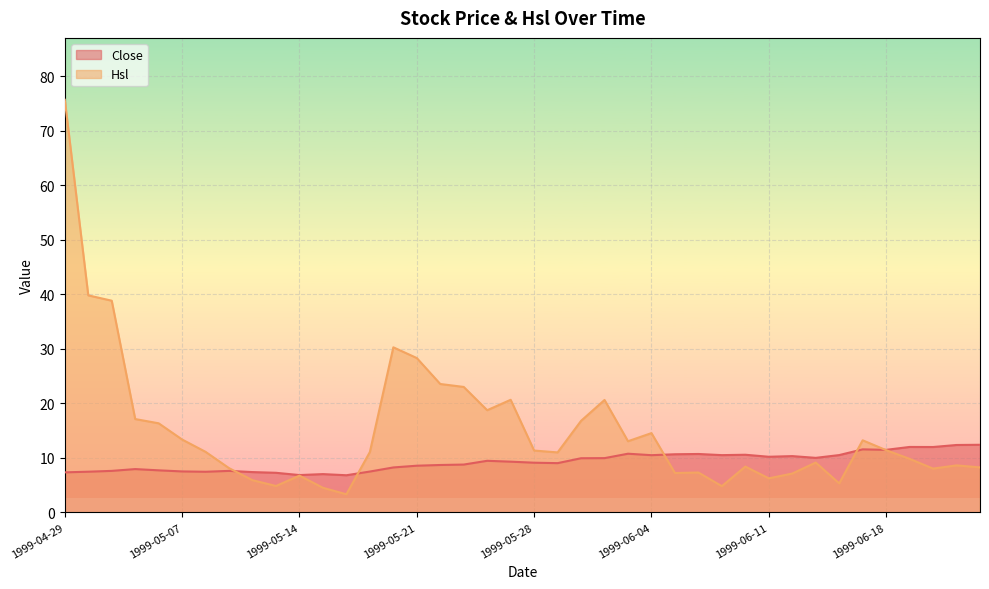

Reading left to right, extract all data points from this chart.

Close: 1999-04-29=7.3	1999-04-30=7.5	1999-05-04=7.6	1999-05-05=7.9	1999-05-06=7.7	1999-05-07=7.5	1999-05-10=7.4	1999-05-11=7.6	1999-05-12=7.4	1999-05-13=7.2	1999-05-14=6.8	1999-05-17=7.0	1999-05-18=6.8	1999-05-19=7.5	1999-05-20=8.2	1999-05-21=8.6	1999-05-24=8.7	1999-05-25=8.8	1999-05-26=9.4	1999-05-27=9.3	1999-05-28=9.1	1999-05-31=9.0	1999-06-01=9.9	1999-06-02=9.9	1999-06-03=10.8	1999-06-04=10.5	1999-06-07=10.7	1999-06-08=10.7	1999-06-09=10.5	1999-06-10=10.6	1999-06-11=10.2	1999-06-14=10.3	1999-06-15=10.0	1999-06-16=10.5	1999-06-17=11.6	1999-06-18=11.5	1999-06-21=12.0	1999-06-22=12.0	1999-06-23=12.3	1999-06-24=12.4
Hsl: 1999-04-29=75.7	1999-04-30=39.8	1999-05-04=38.8	1999-05-05=17.1	1999-05-06=16.3	1999-05-07=13.3	1999-05-10=11.1	1999-05-11=8.1	1999-05-12=5.9	1999-05-13=4.8	1999-05-14=6.7	1999-05-17=4.5	1999-05-18=3.3	1999-05-19=11.1	1999-05-20=30.3	1999-05-21=28.3	1999-05-24=23.5	1999-05-25=23.0	1999-05-26=18.7	1999-05-27=20.6	1999-05-28=11.3	1999-05-31=11.0	1999-06-01=16.8	1999-06-02=20.6	1999-06-03=13.0	1999-06-04=14.5	1999-06-07=7.2	1999-06-08=7.3	1999-06-09=4.8	1999-06-10=8.4	1999-06-11=6.2	1999-06-14=7.1	1999-06-15=9.1	1999-06-16=5.3	1999-06-17=13.2	1999-06-18=11.4	1999-06-21=9.8	1999-06-22=8.0	1999-06-23=8.6	1999-06-24=8.2